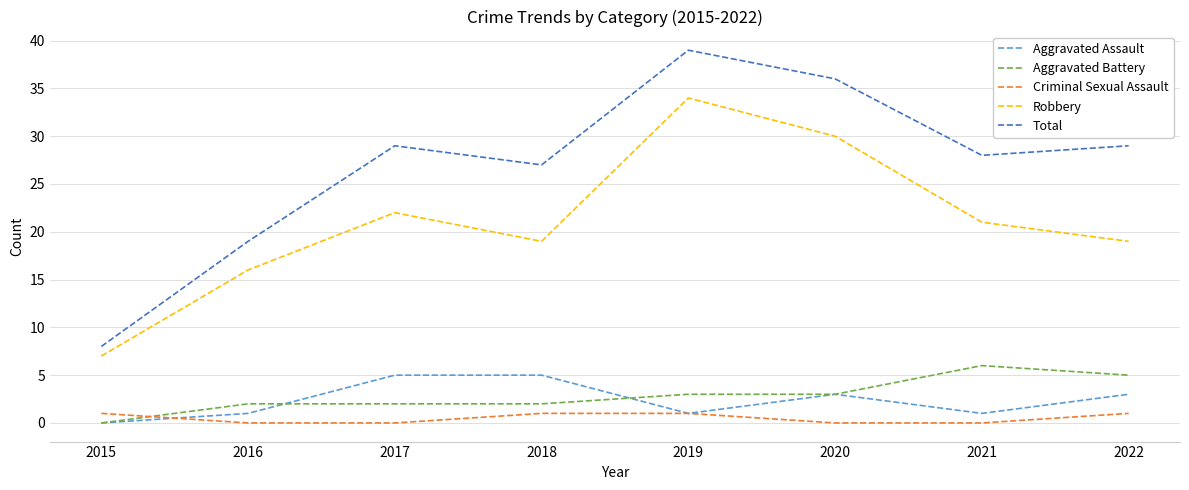

Where does the Aggravated Assault series first go above 3?

2017